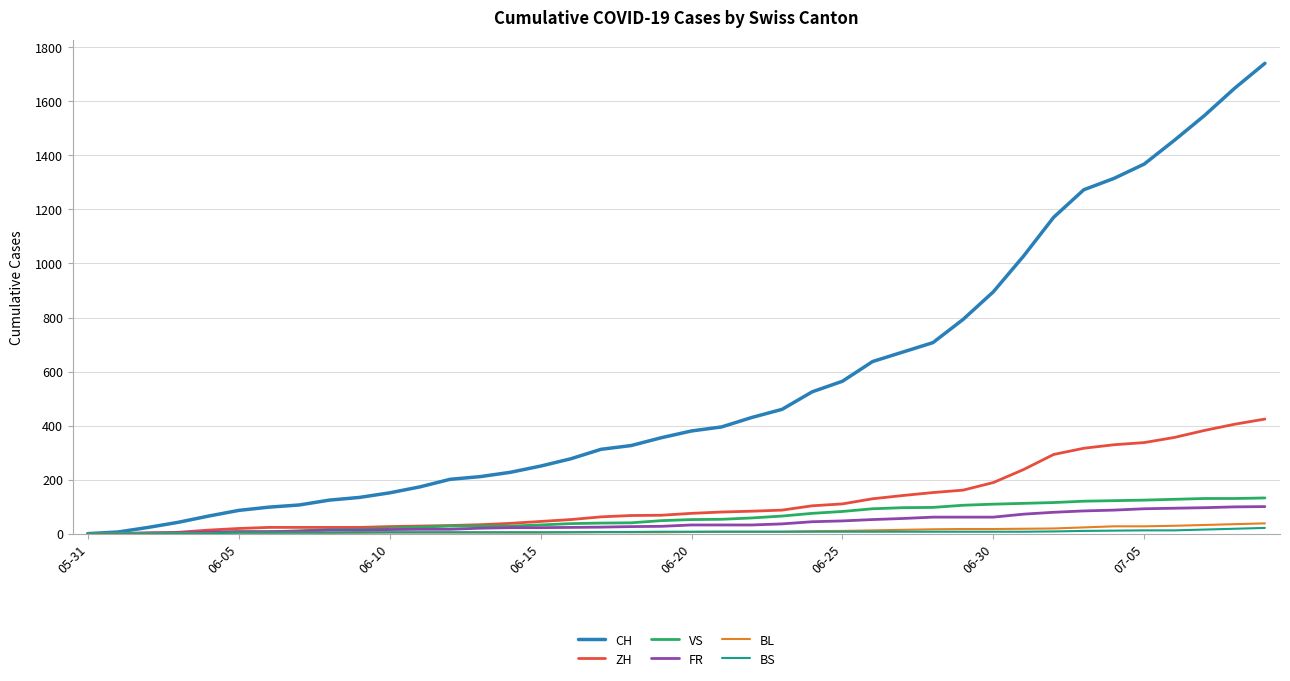

What is the highest value of the CH series?

1741